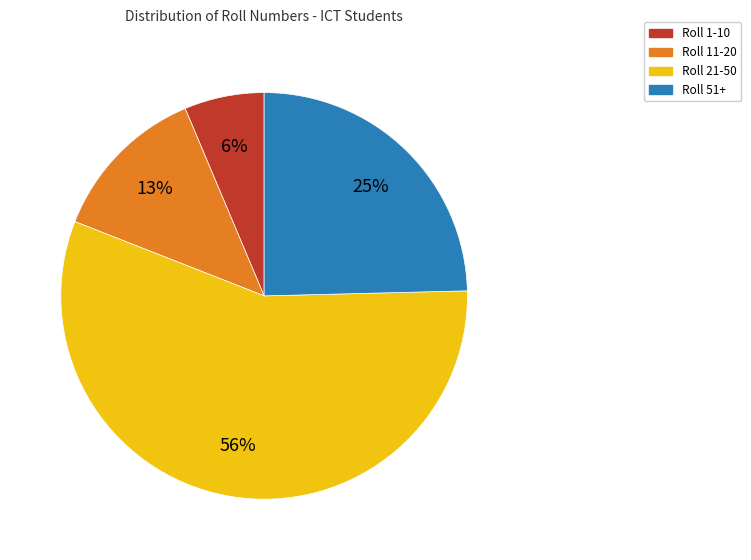

Is it true that Roll 21-50 is 46% of the pie?

False